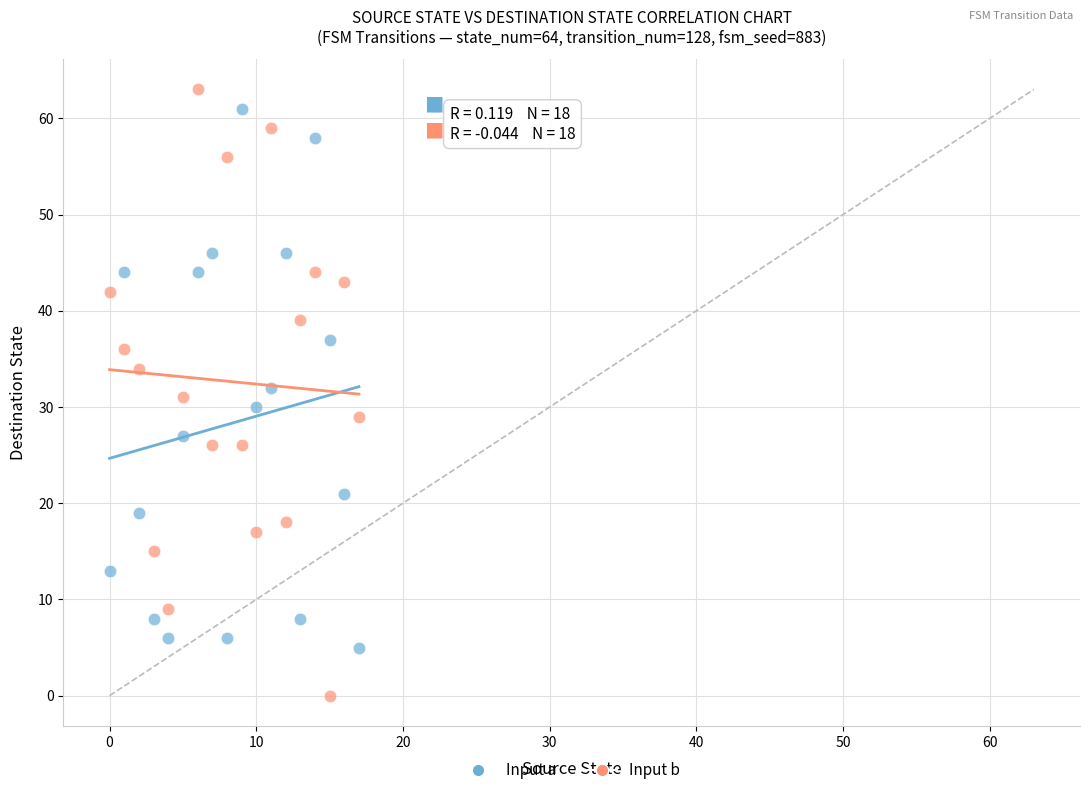

What are all the series names shown in the legend?

Input a, Input b